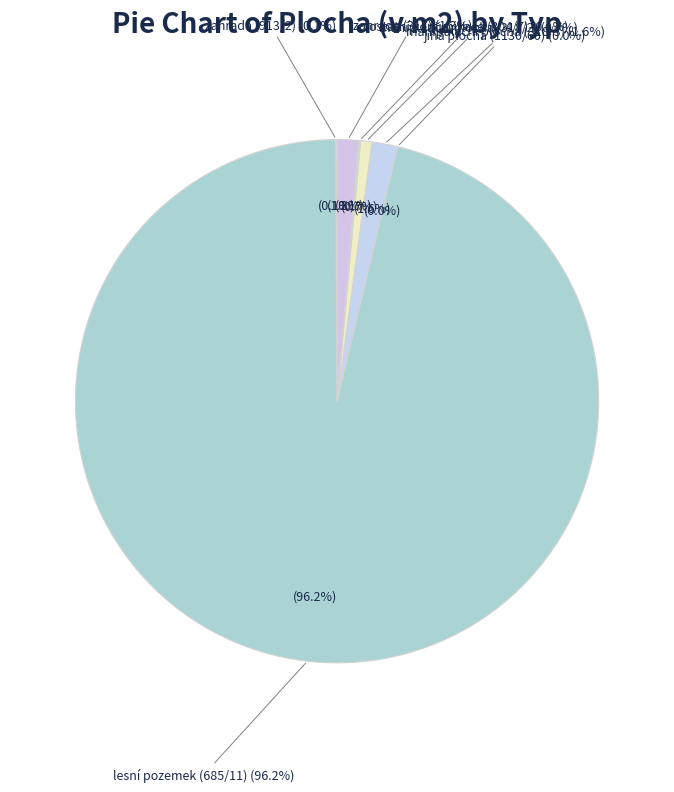

Is lesní pozemek (685/11) the majority of the pie?

Yes